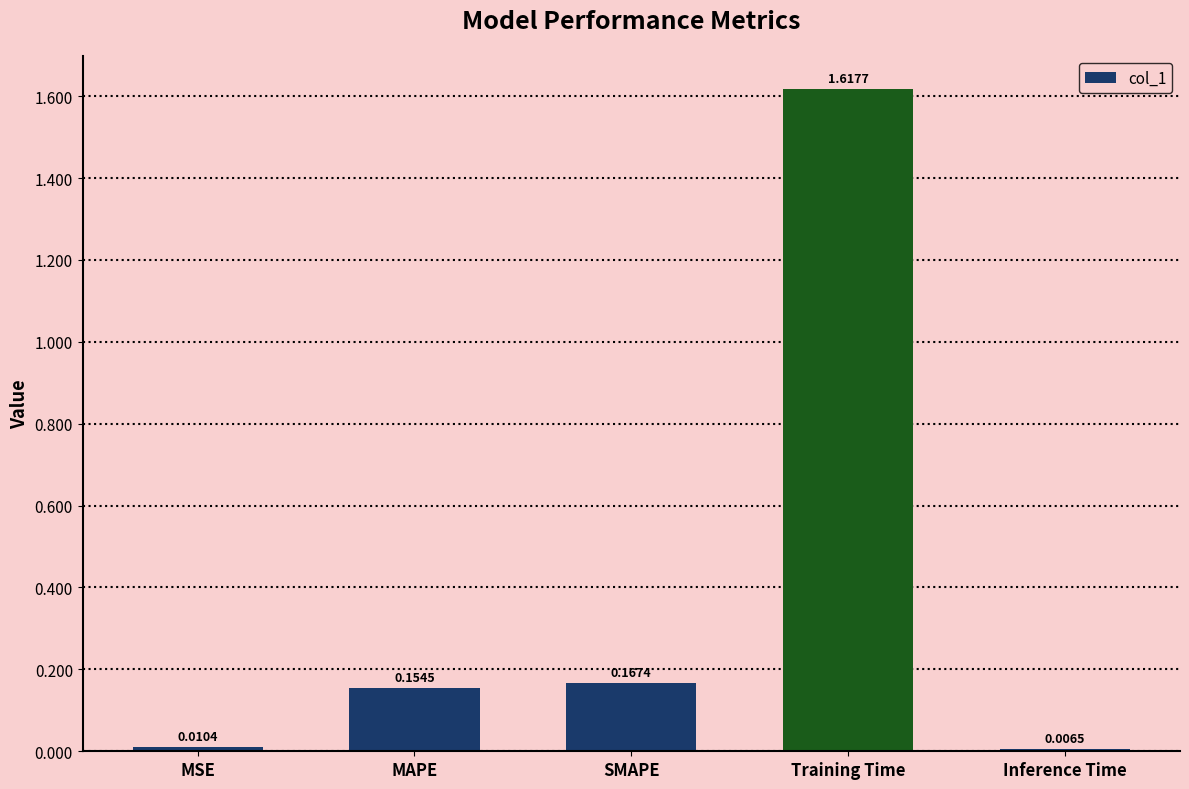

At which category does the chart reach its minimum across all series?

Inference Time